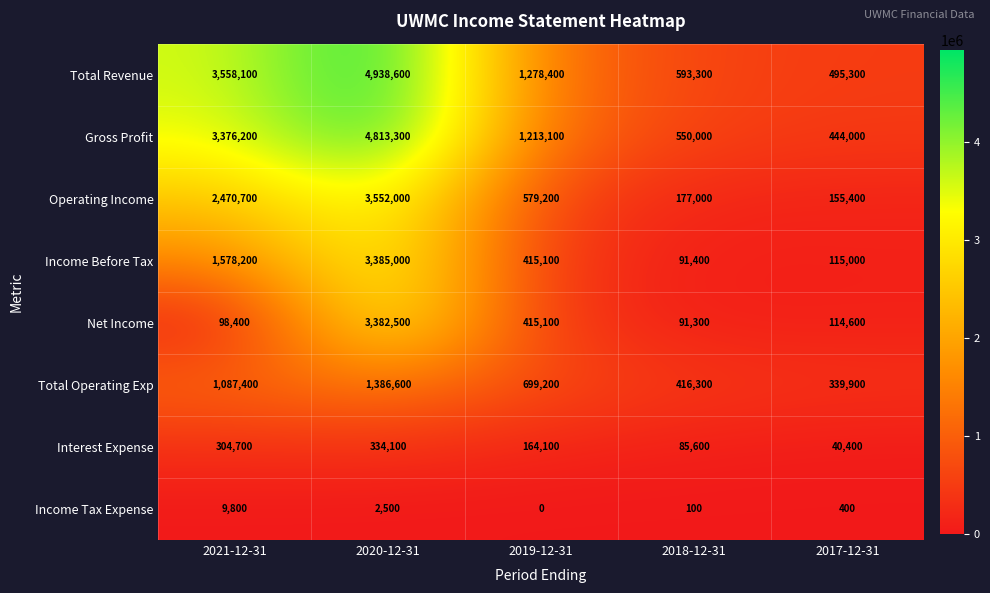

What is the difference between the maximum and minimum values in the Net Income series?

3291200